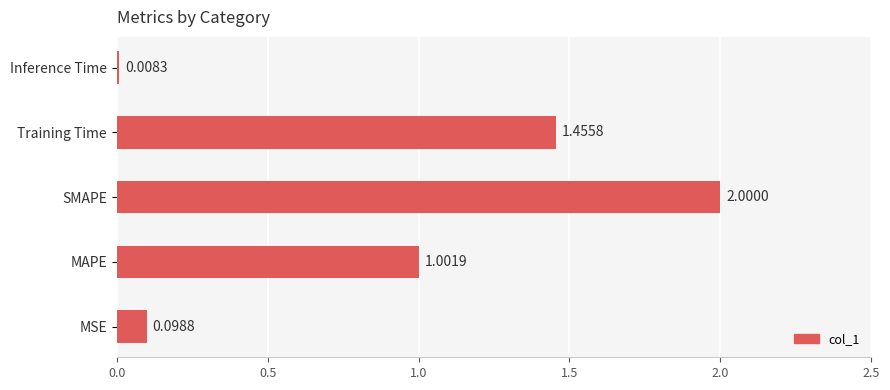

List the labels in order of value, smallest first.

Inference Time, MSE, MAPE, Training Time, SMAPE